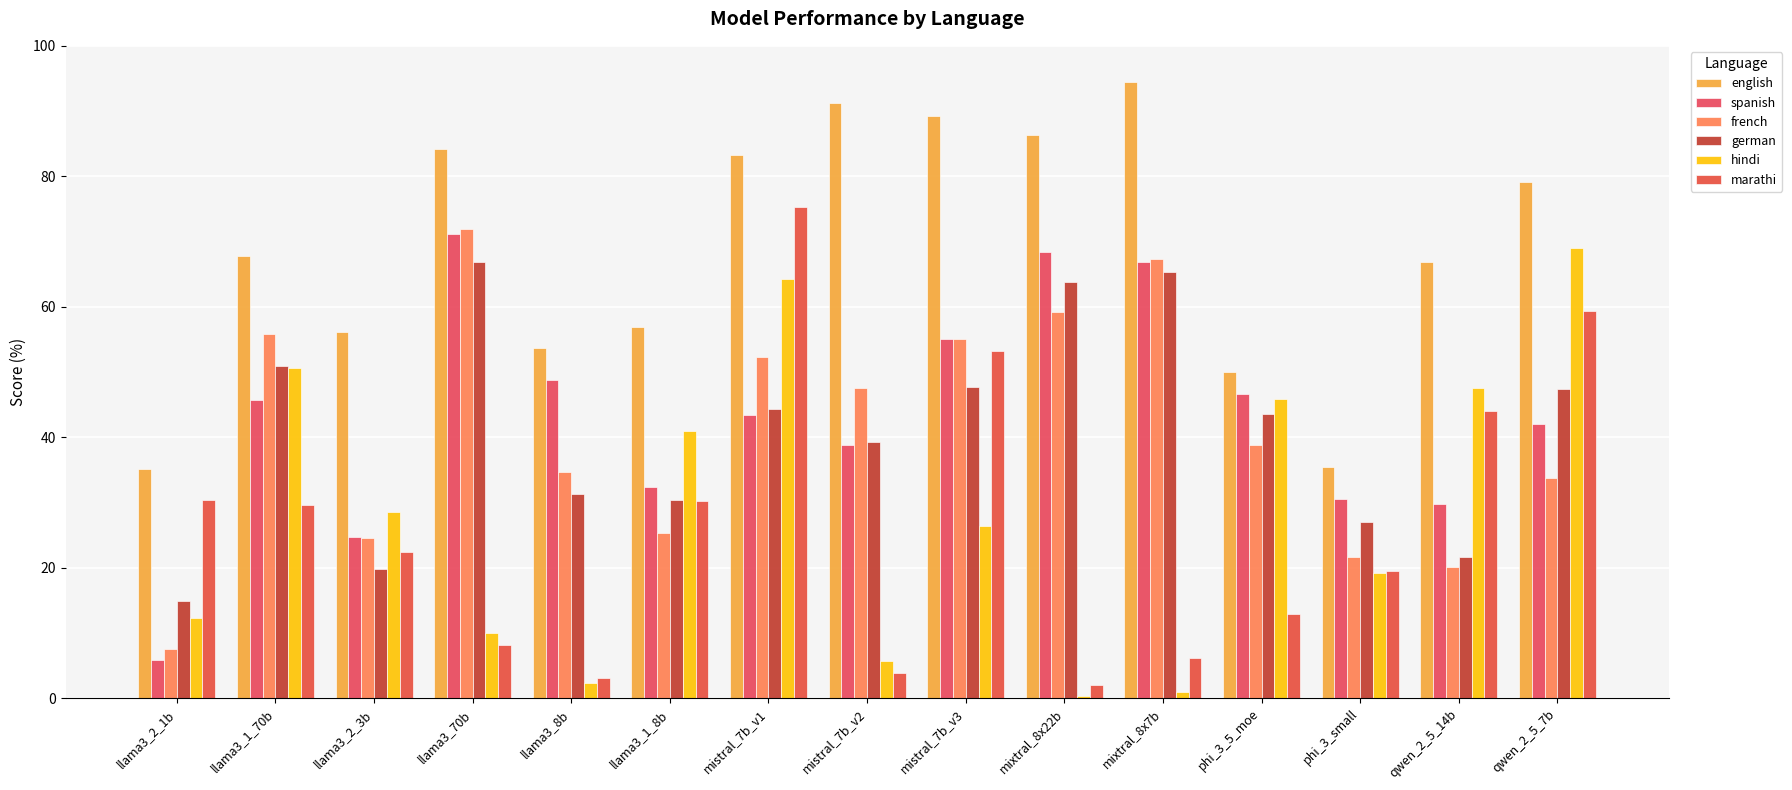

The spanish series shows 32.3 at llama3_1_8b. True or false?

True